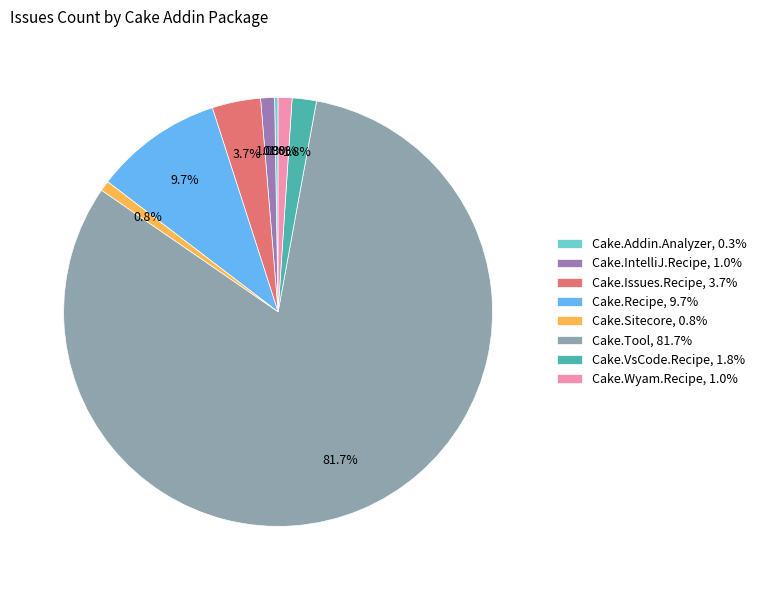

What portion of the pie excludes Cake.Sitecore, 0.8%?

99.2%